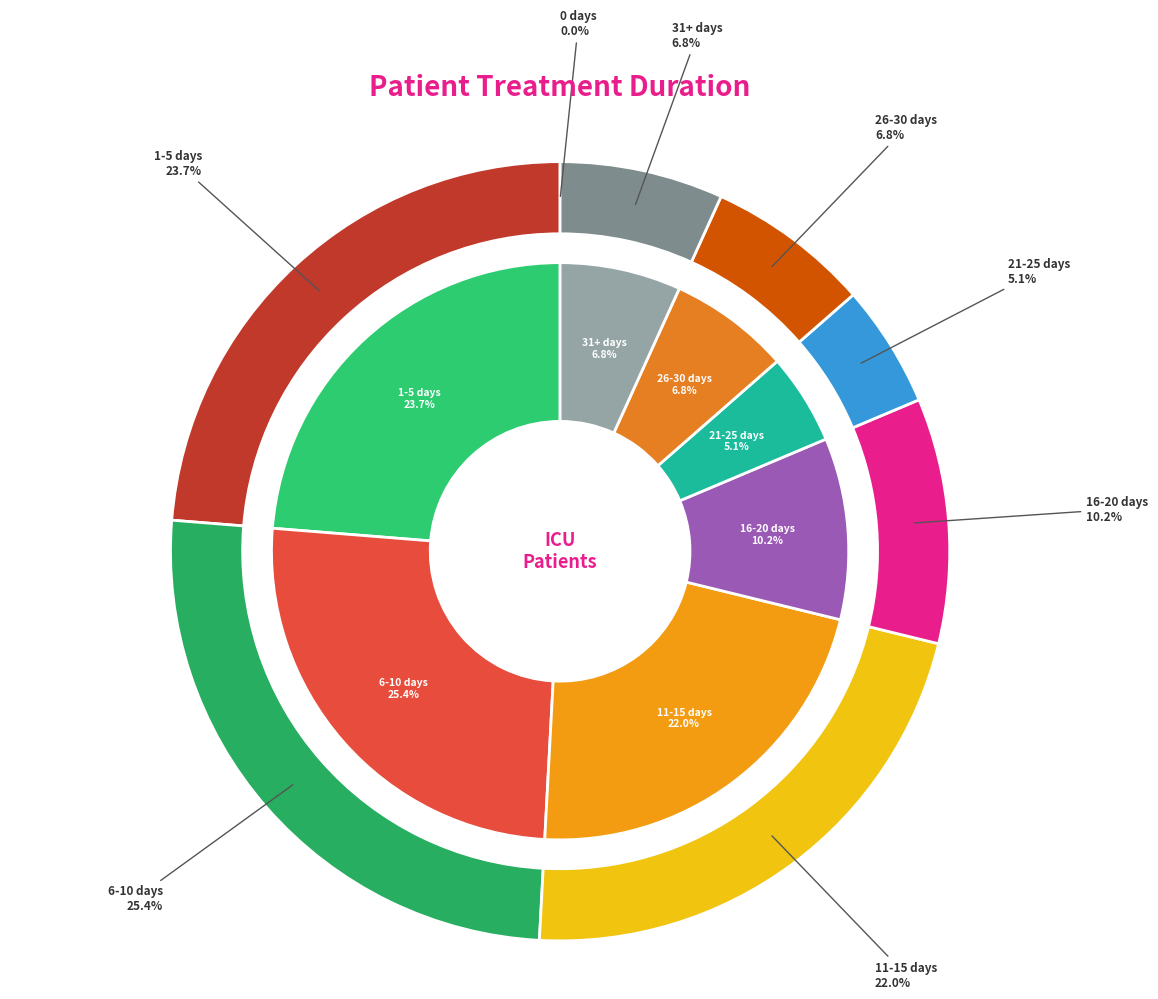

To the nearest percent, what percentage of the pie is 6-10 days?

25%